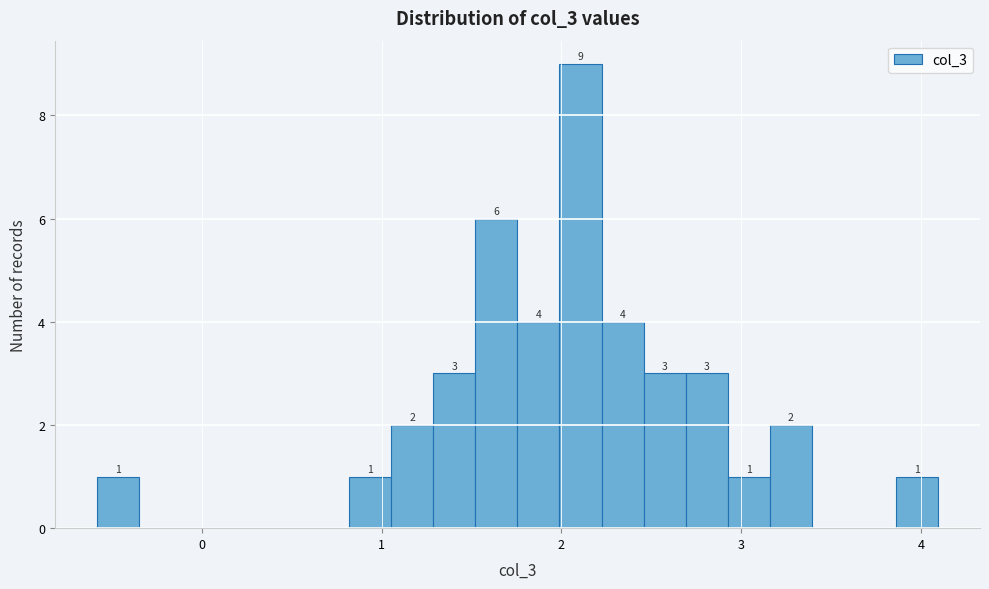

Read against the x-axis, roughly where is the centre of the tallest bar?

2.1